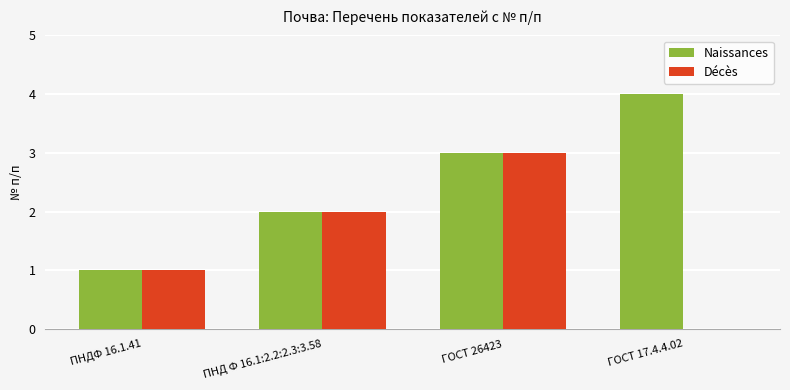

Which series has the largest total across all categories?

Naissances